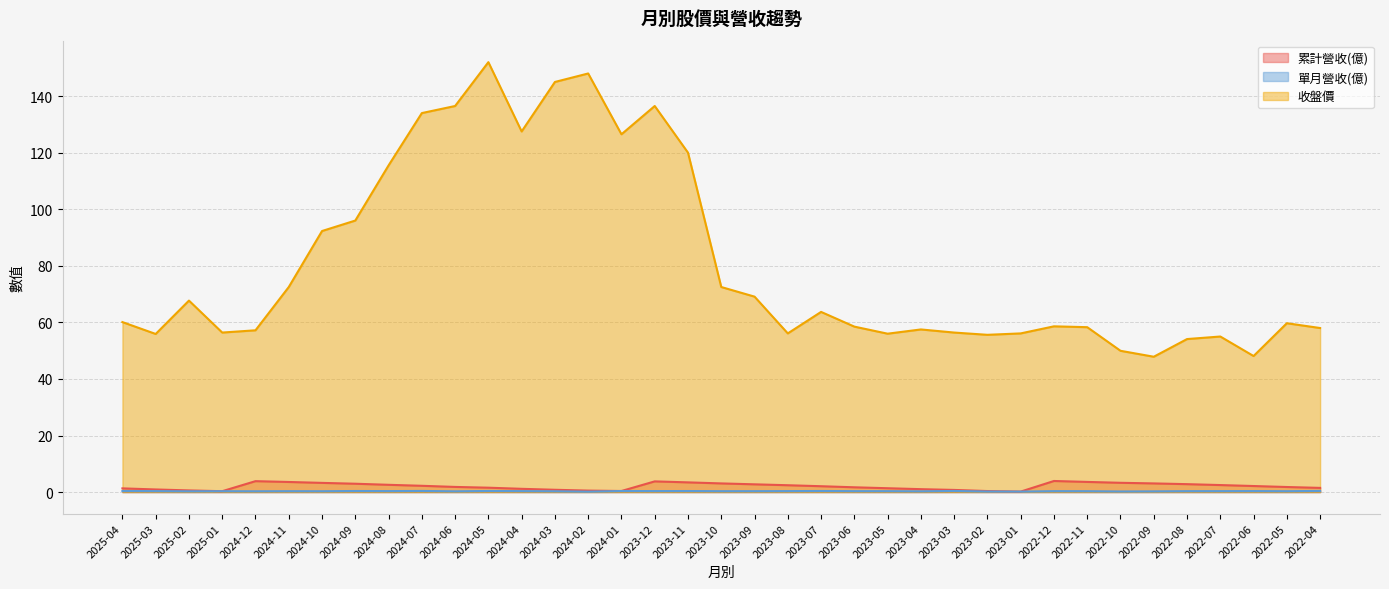

What is the label of the 11th point from the left?

2024-06